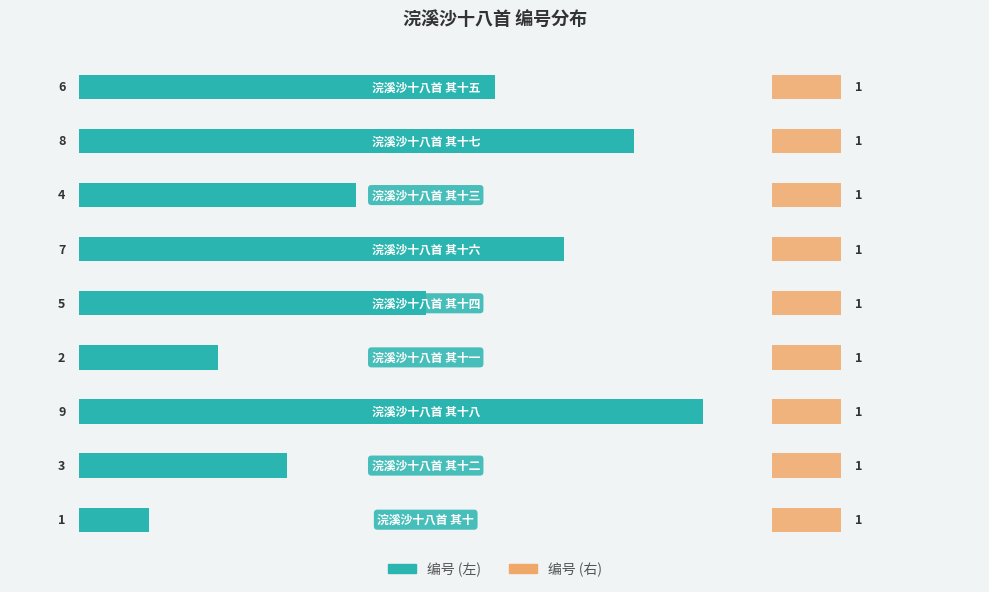

What is the highest value of the col_0 (left) series?

9.0